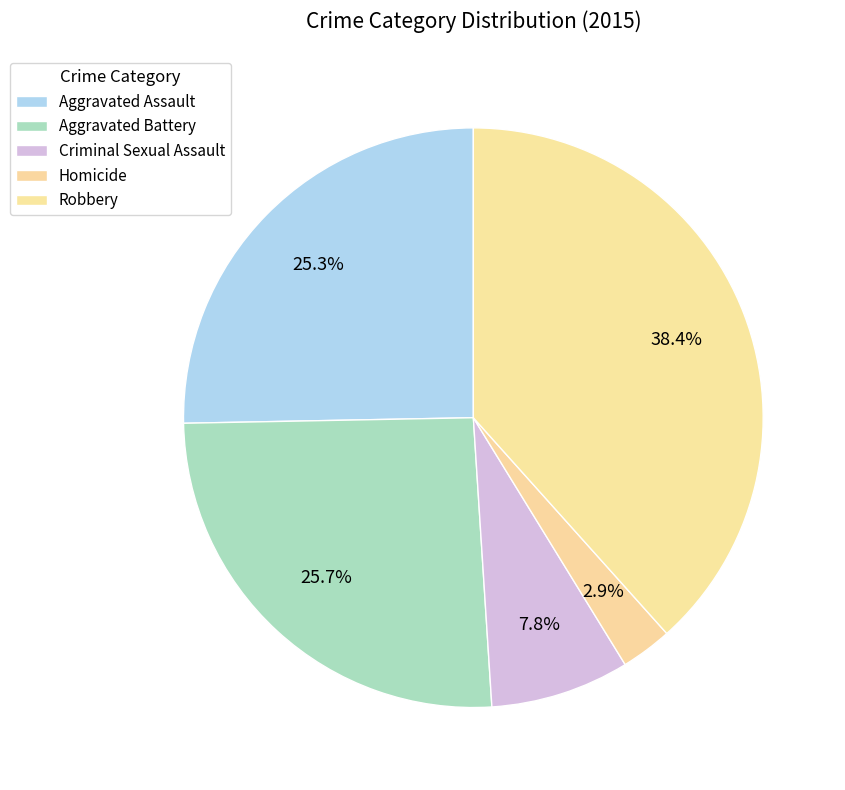

Is there any slice that represents more than half of the pie?

No